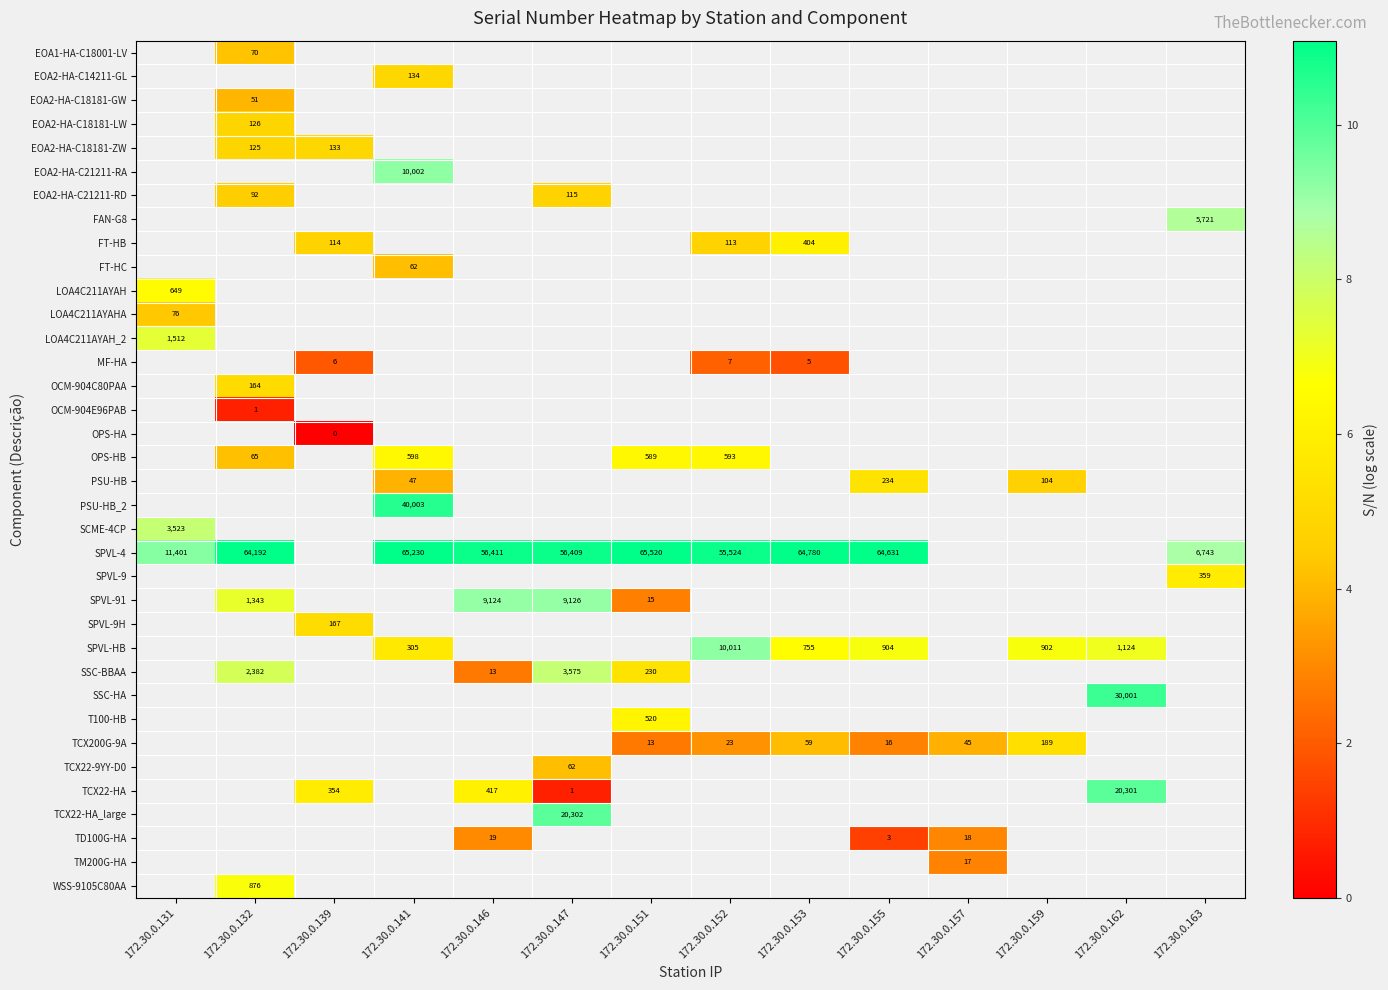

How many distinct data groups are displayed?

36